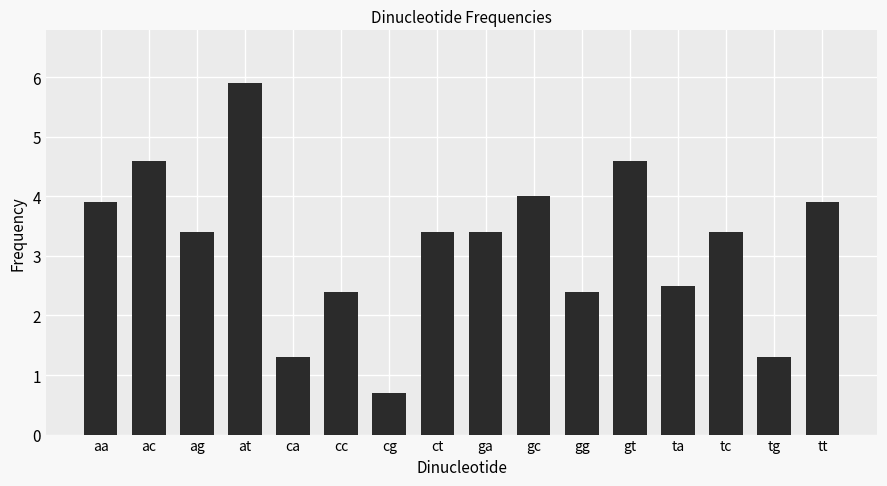

At which label does the data first exceed 3?

aa